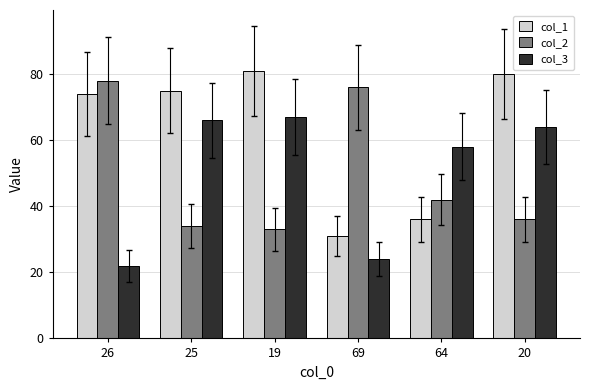

What is the value of the col_2 bar at the 6th from the left?

36